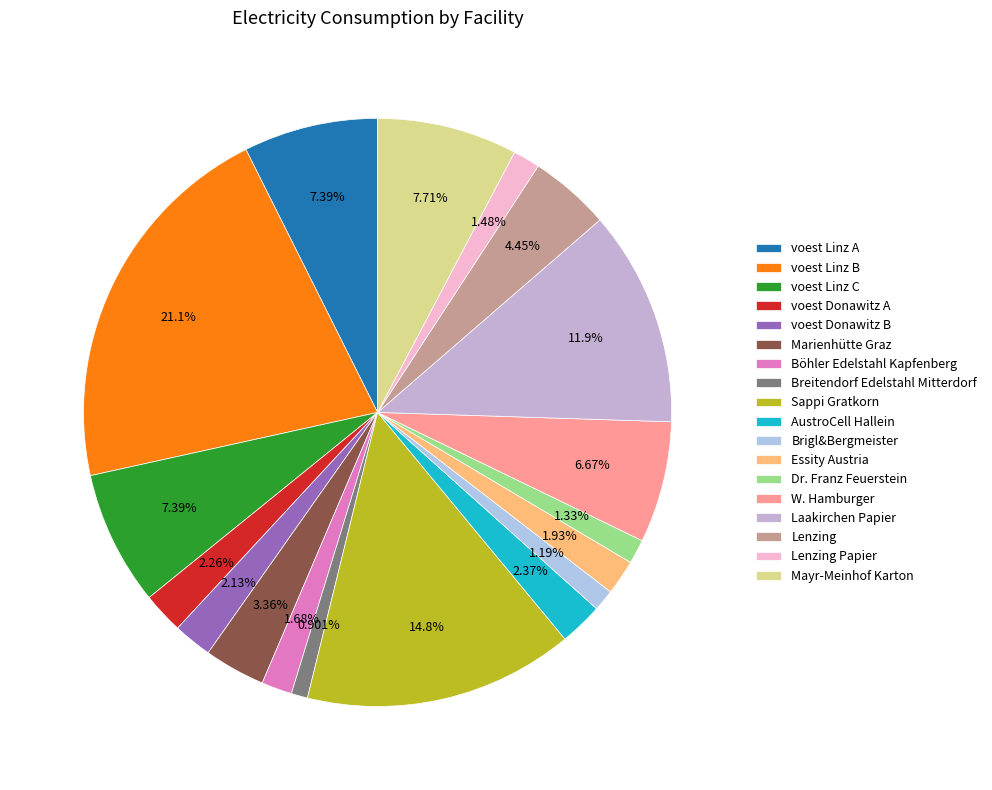

Rank the categories by value from lowest to highest.

Breitendorf Edelstahl Mitterdorf, Brigl&Bergmeister, Dr. Franz Feuerstein, Lenzing Papier, Böhler Edelstahl Kapfenberg, Essity Austria, voest Donawitz B, voest Donawitz A, AustroCell Hallein, Marienhütte Graz, Lenzing, W. Hamburger, voest Linz C, voest Linz A, Mayr-Meinhof Karton, Laakirchen Papier, Sappi Gratkorn, voest Linz B